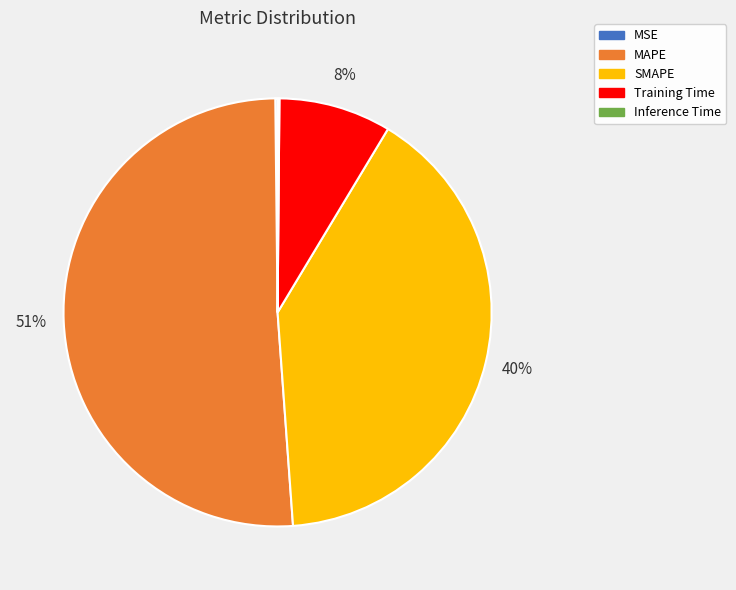

Which slice is the largest?

MAPE